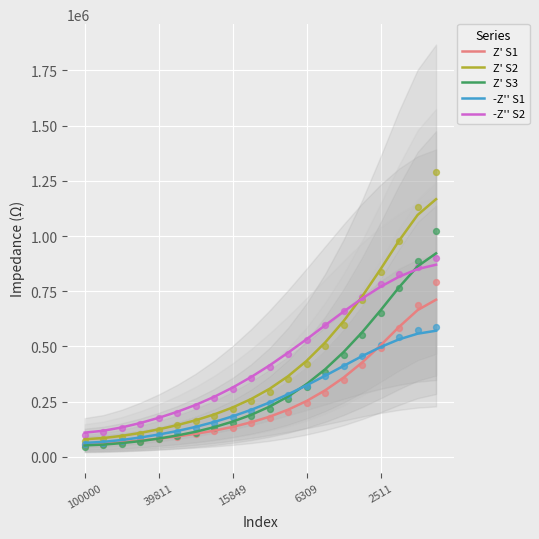

What are all the series names shown in the legend?

Z' S1, Z' S2, Z' S3, -Z'' S1, -Z'' S2